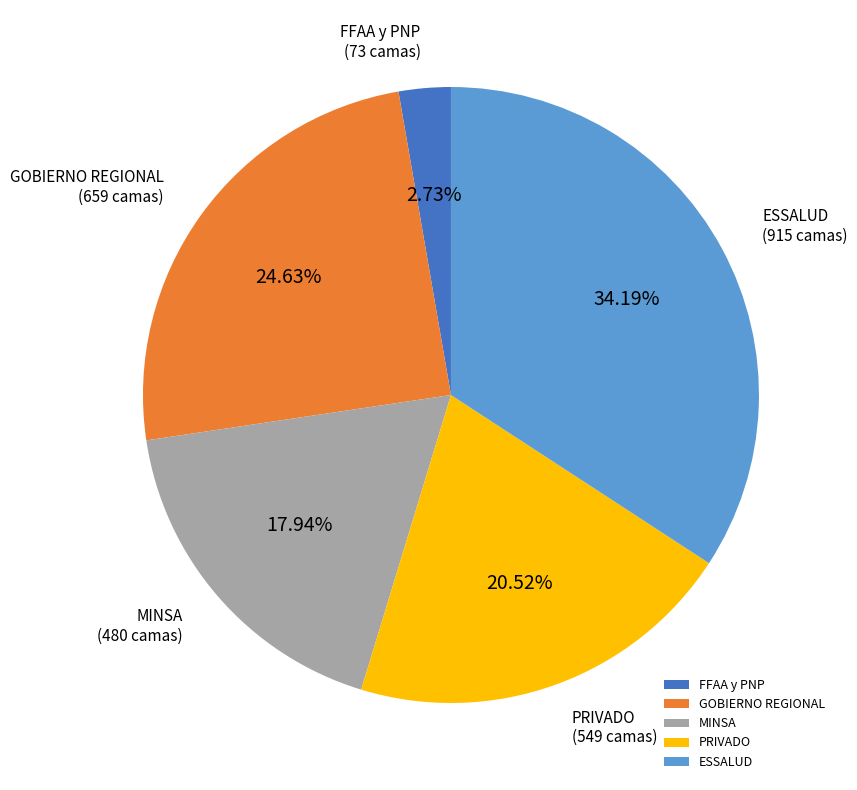

Count the number of slices in the pie.

5